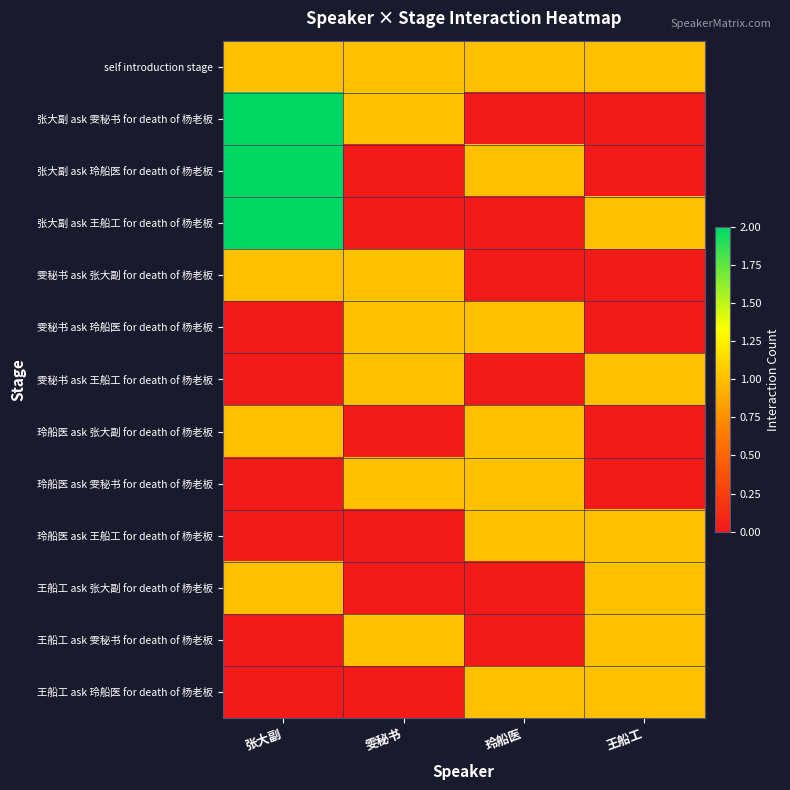

Which series has the largest range (max minus min)?

张大副 ask 雯秘书 for death of 杨老板